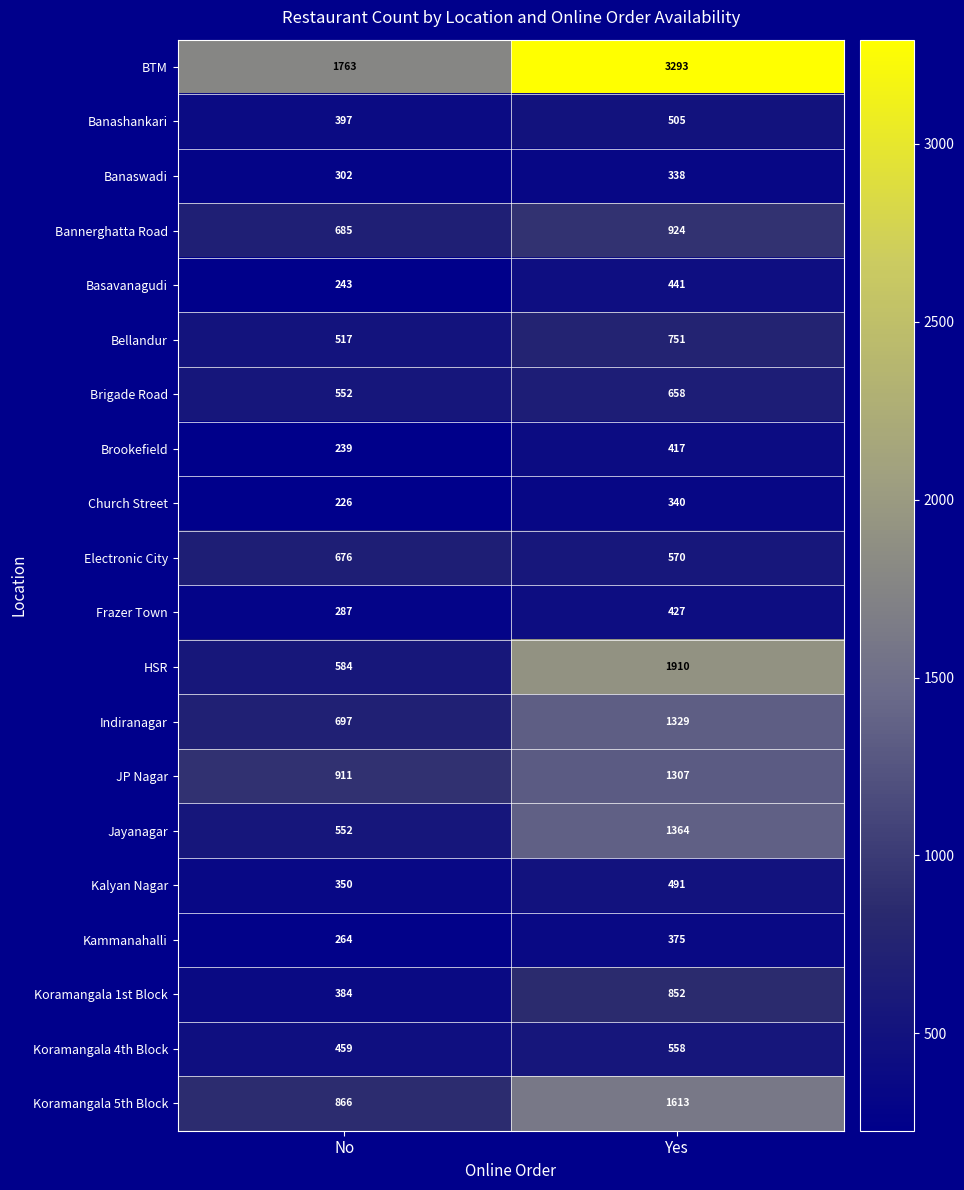

At which category is the sum across all series the highest?

Yes